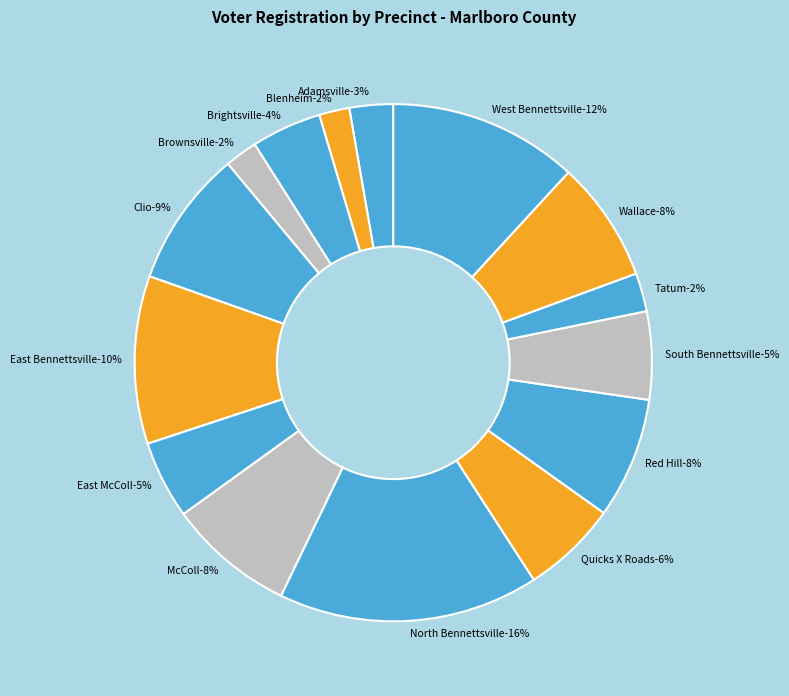

How many slices are in this pie chart?

15